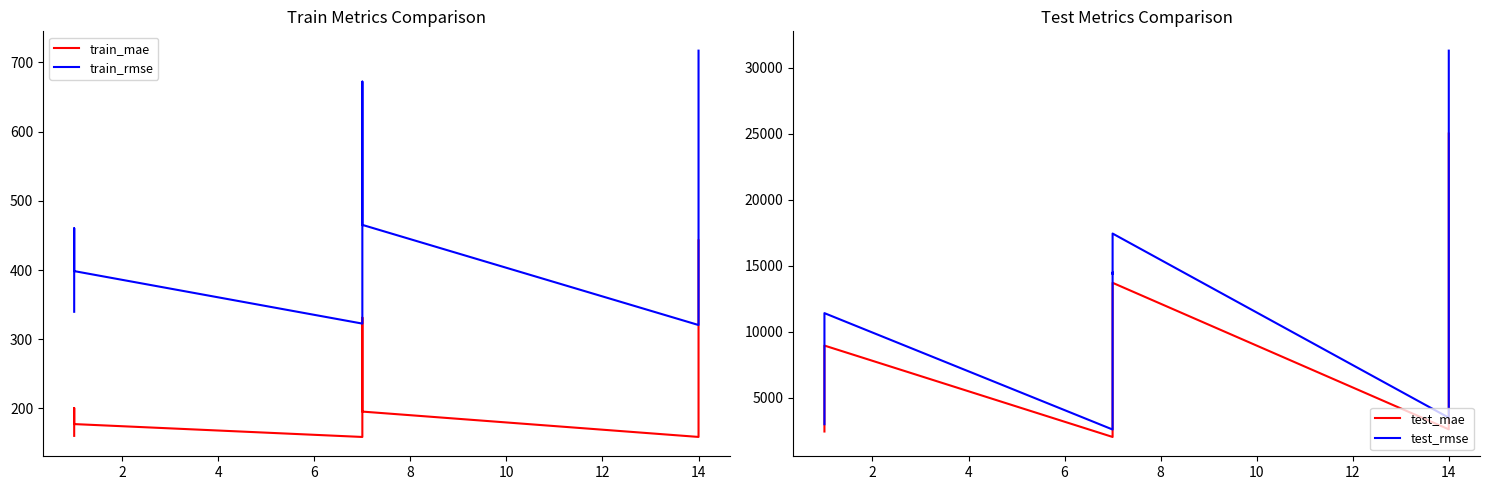

What is the average value of the train_rmse series?

473.2